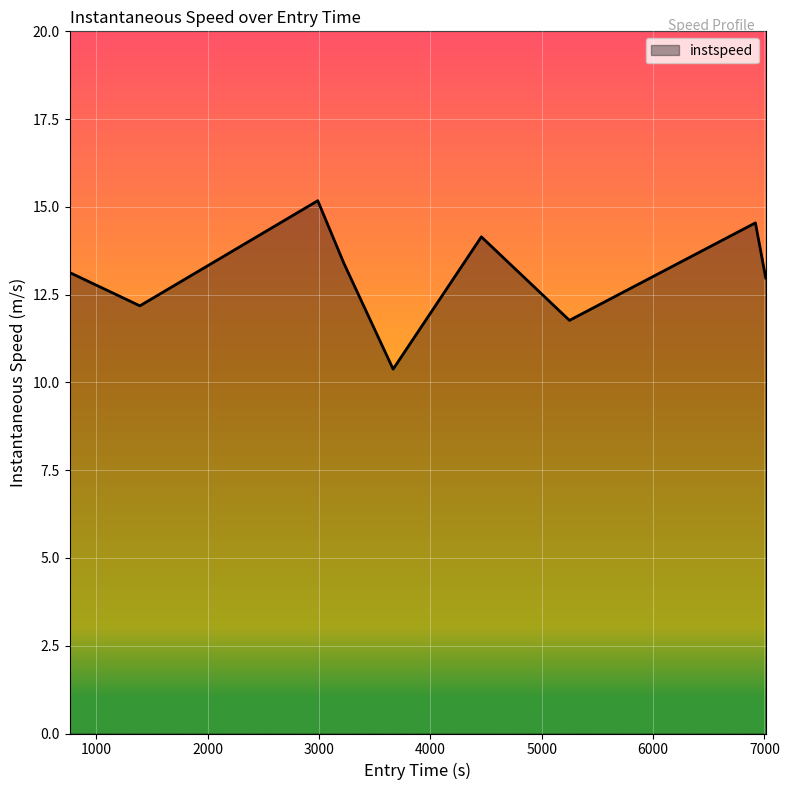

What is the greatest value displayed?

15.2